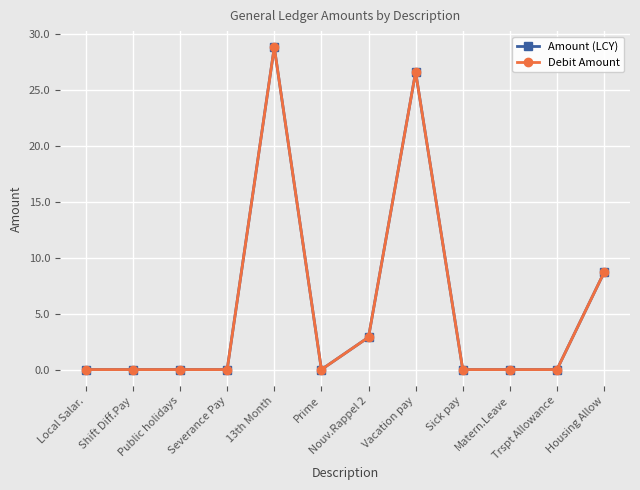

Reading left to right, what are all the values shown in this chart?

Amount (LCY): Local Salar.=0.0	Shift Diff.Pay=0.0	Public holidays=0.0	Severance Pay=0.0	13th Month=28.8	Prime=0.0	Nouv.Rappel 2=2.9	Vacation pay=26.6	Sick pay=0.0	Matern.Leave=0.0	Trspt Allowance=0.0	Housing Allow=8.7
Debit Amount: Local Salar.=0.0	Shift Diff.Pay=0.0	Public holidays=0.0	Severance Pay=0.0	13th Month=28.8	Prime=0.0	Nouv.Rappel 2=2.9	Vacation pay=26.6	Sick pay=0.0	Matern.Leave=0.0	Trspt Allowance=0.0	Housing Allow=8.7